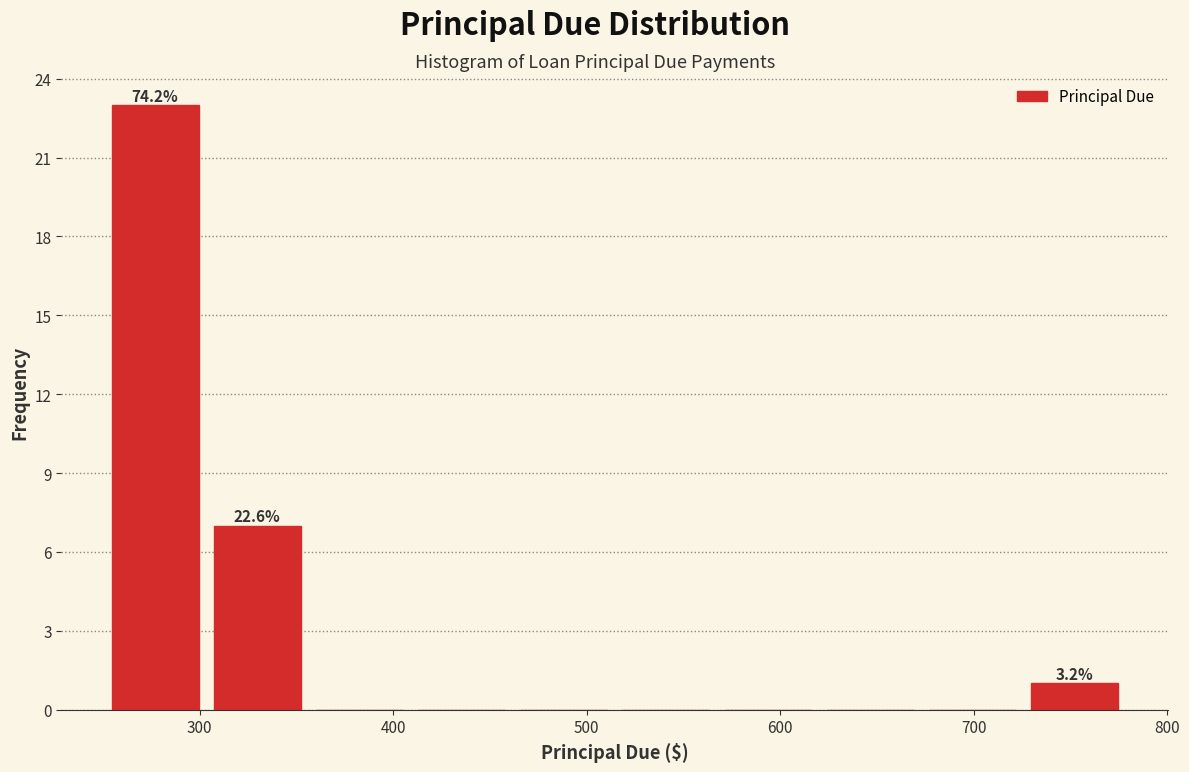

Which range on the x-axis has the tallest bar?

250 to 300